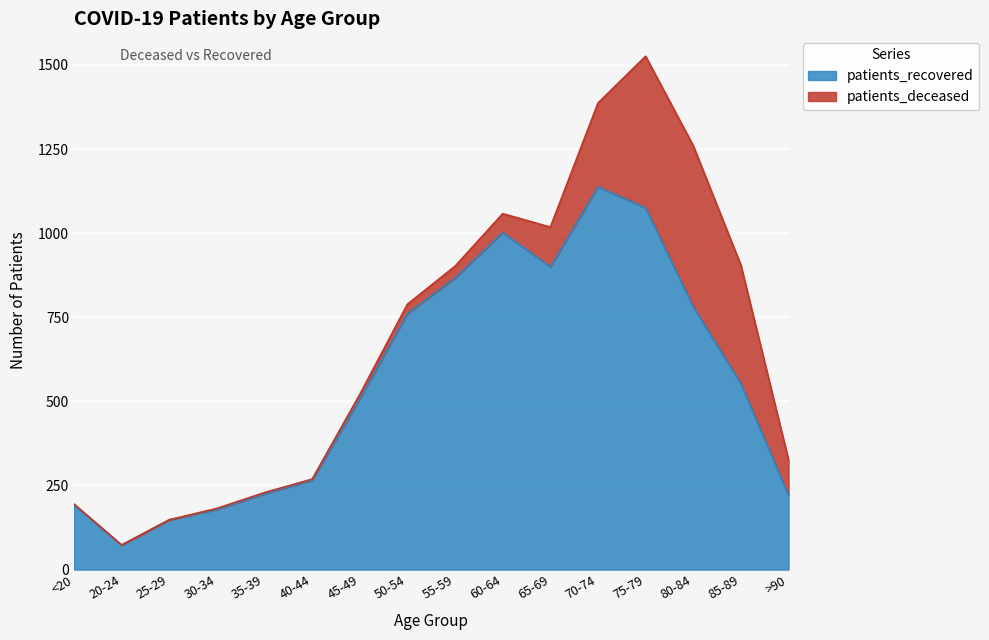

True or false: the data shows 381 at >90.

False